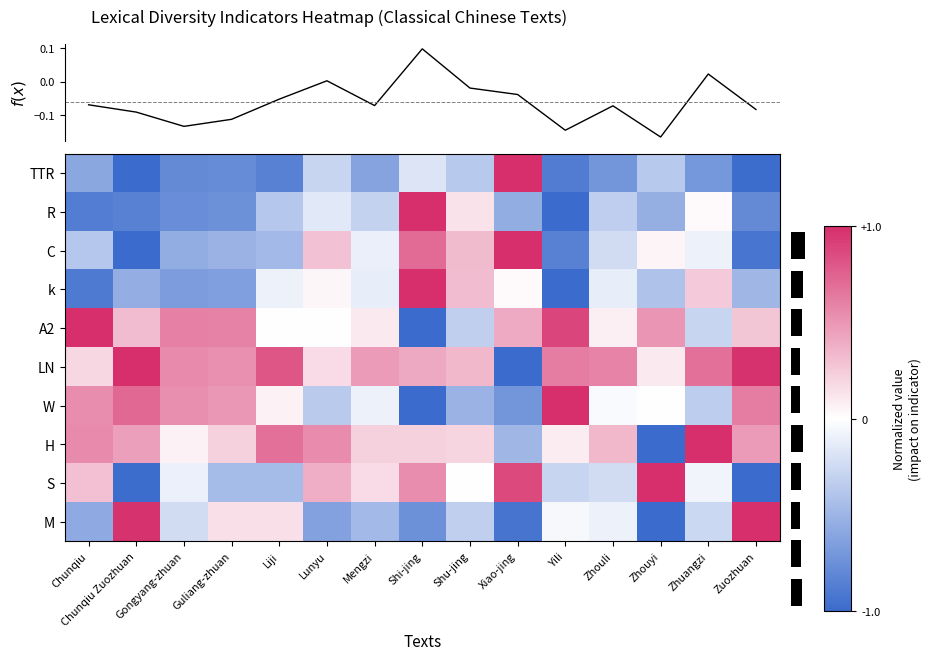

How many values in S are above zero?

7